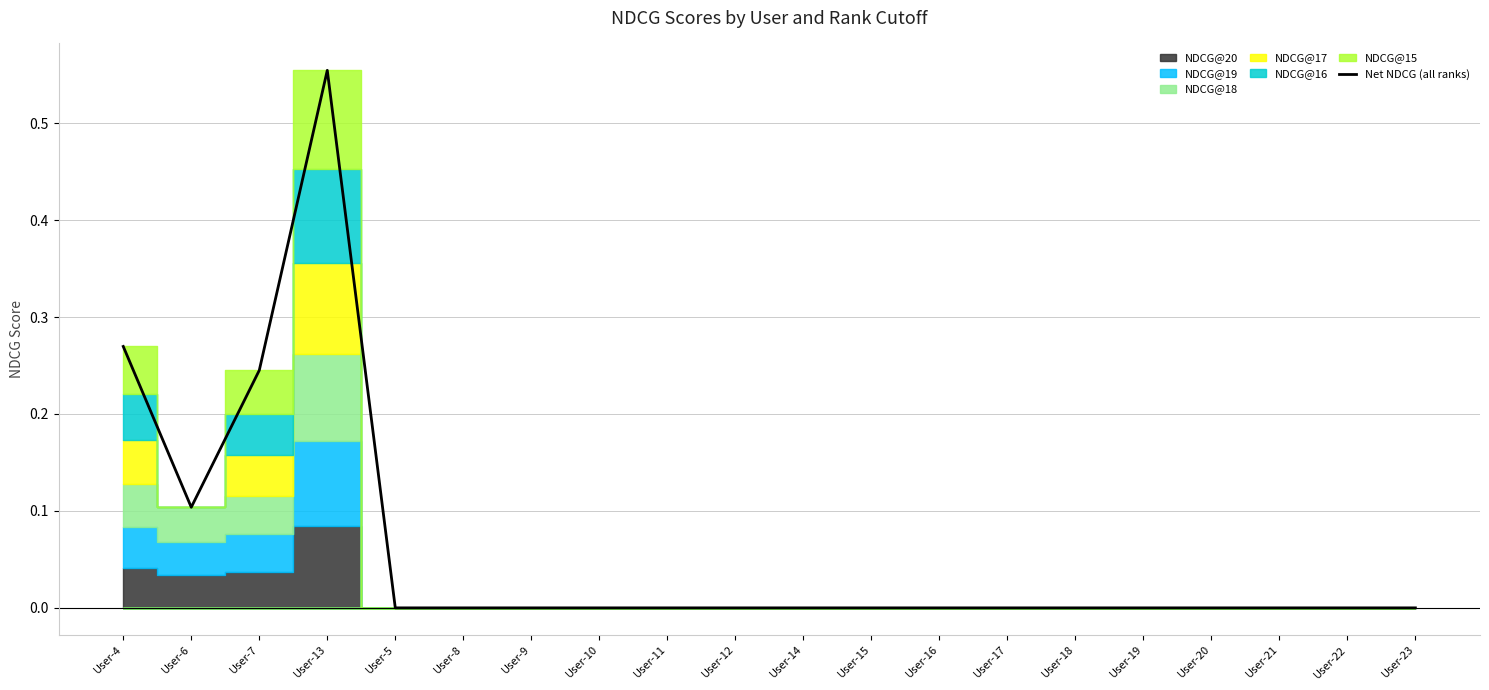

List the labels in order of value, smallest first.

User-5, User-8, User-9, User-10, User-11, User-12, User-14, User-15, User-16, User-17, User-18, User-19, User-20, User-21, User-22, User-23, User-6, User-7, User-4, User-13